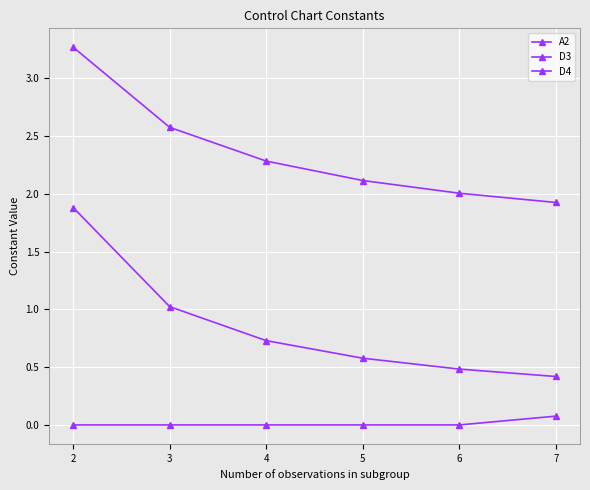

Is it true that A2 equals 1.0 at 3?

True